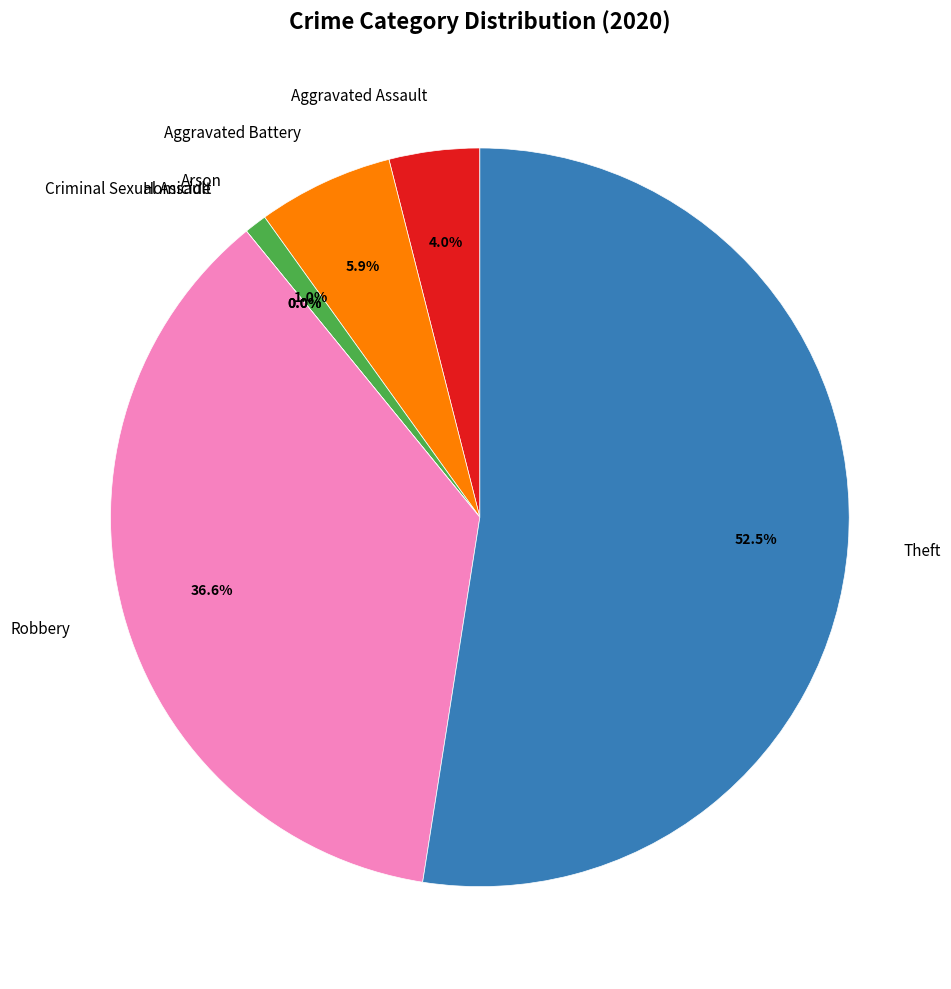

The Homicide slice represents 0% of the pie. True or false?

True